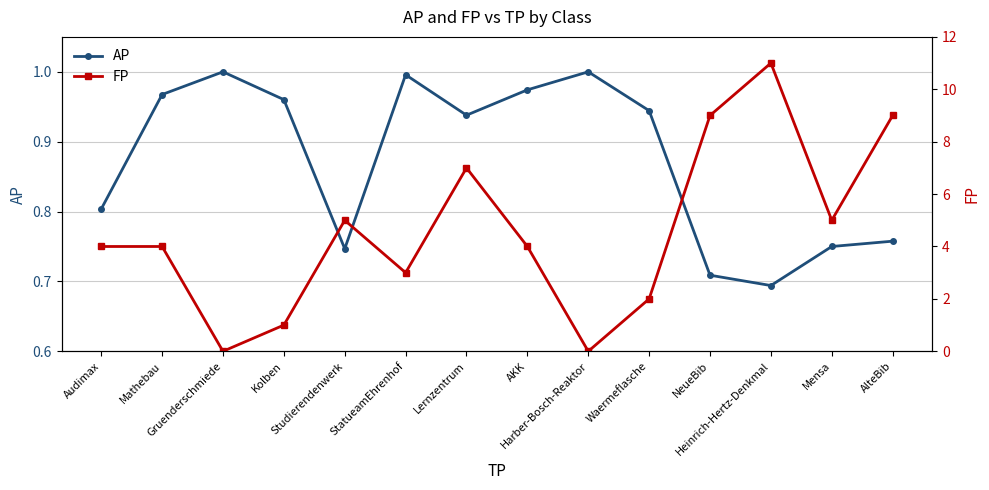

True or false: AP and FP cross at least once.

True